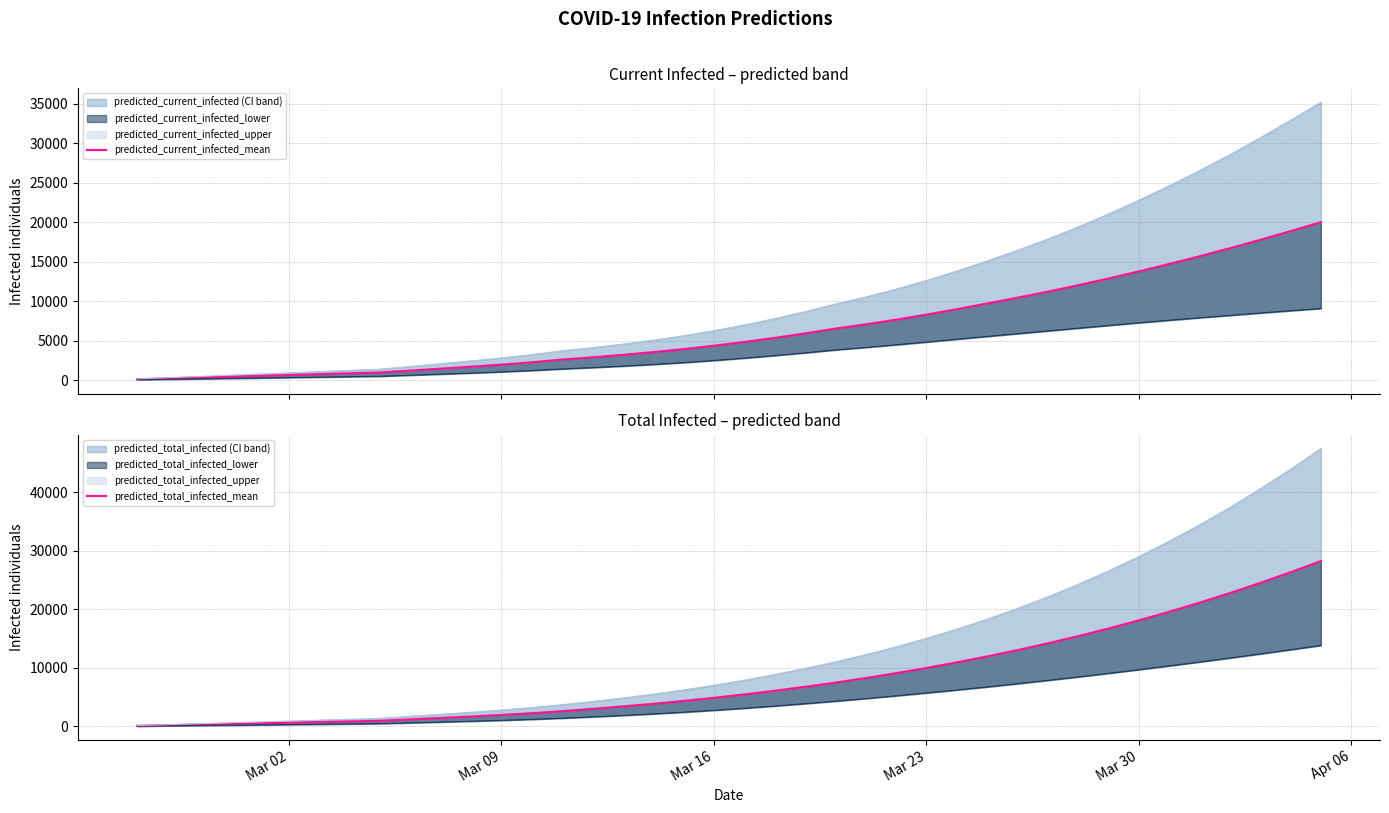

Reading left to right, extract all data points from this chart.

predicted_current_infected_mean: 107	214	321	429	536	643	750	857	964	1206	1447	1695	1958	2255	2604	2885	3195	3539	3919	4346	4819	5337	5902	6516	7049	7640	8282	8970	9688	10422	11188	11998	12853	13751	14687	15662	16679	17740	18843	19982
predicted_total_infected_mean: 107	214	321	429	536	643	750	857	964	1206	1447	1695	1958	2255	2604	2992	3410	3860	4348	4881	5461	6087	6759	7480	8255	9086	9977	10928	11943	13026	14180	15408	16713	18099	19568	21123	22766	24499	26323	28237